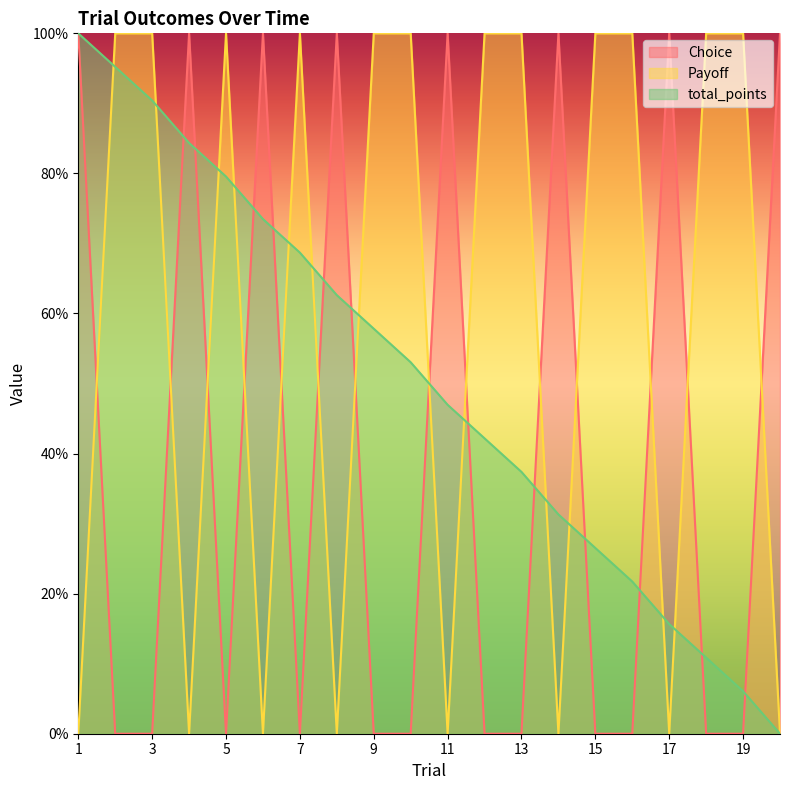

Reading left to right, transcribe all the data shown in this chart.

Choice: 1=100.0	2=0.0	3=0.0	4=100.0	5=0.0	6=100.0	7=0.0	8=100.0	9=0.0	10=0.0	11=100.0	12=0.0	13=0.0	14=100.0	15=0.0	16=0.0	17=100.0	18=0.0	19=0.0	20=100.0
Payoff: 1=0.0	2=100.0	3=100.0	4=0.0	5=100.0	6=0.0	7=100.0	8=0.0	9=100.0	10=100.0	11=0.0	12=100.0	13=100.0	14=0.0	15=100.0	16=100.0	17=0.0	18=100.0	19=100.0	20=0.0
total_points: 1=100.0	2=95.2	3=90.4	4=84.3	5=79.6	6=73.5	7=68.7	8=62.6	9=57.8	10=53.0	11=47.0	12=42.2	13=37.4	14=31.3	15=26.5	16=21.7	17=15.7	18=10.9	19=6.1	20=0.0